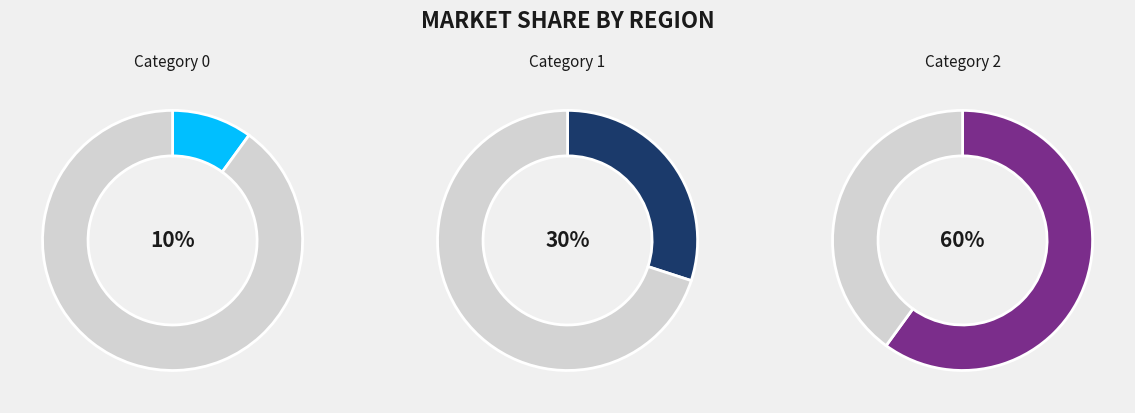

To the nearest percent, what percentage of the pie is 2?

60%